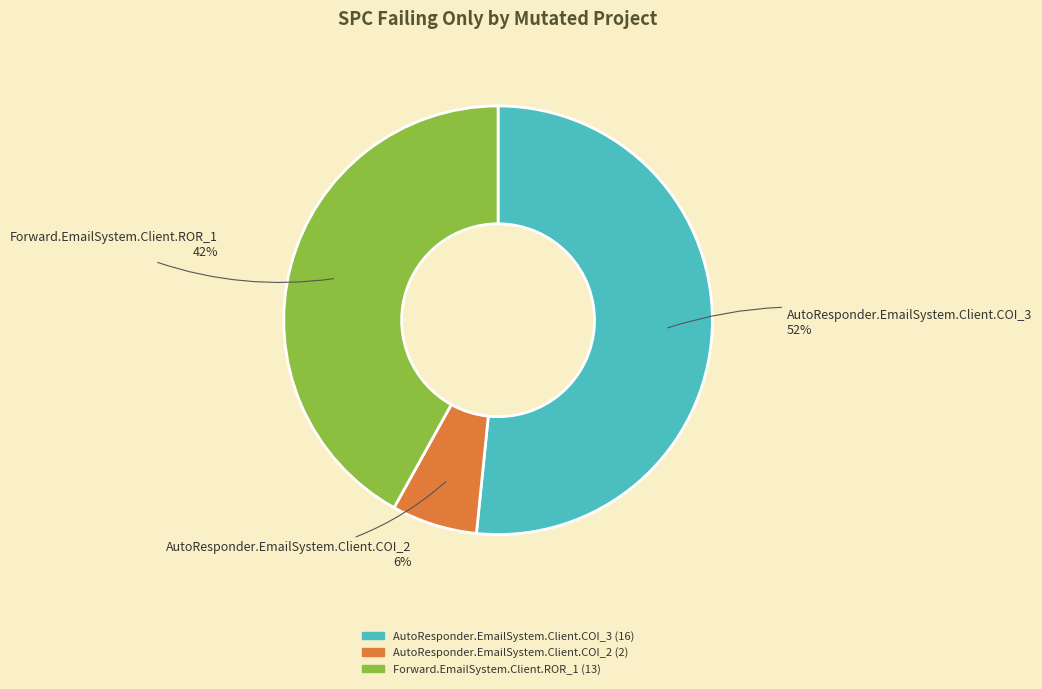

Is the sum of AutoResponder.EmailSystem.Client.COI_3 and Forward.EmailSystem.Client.ROR_1 greater than half?

Yes